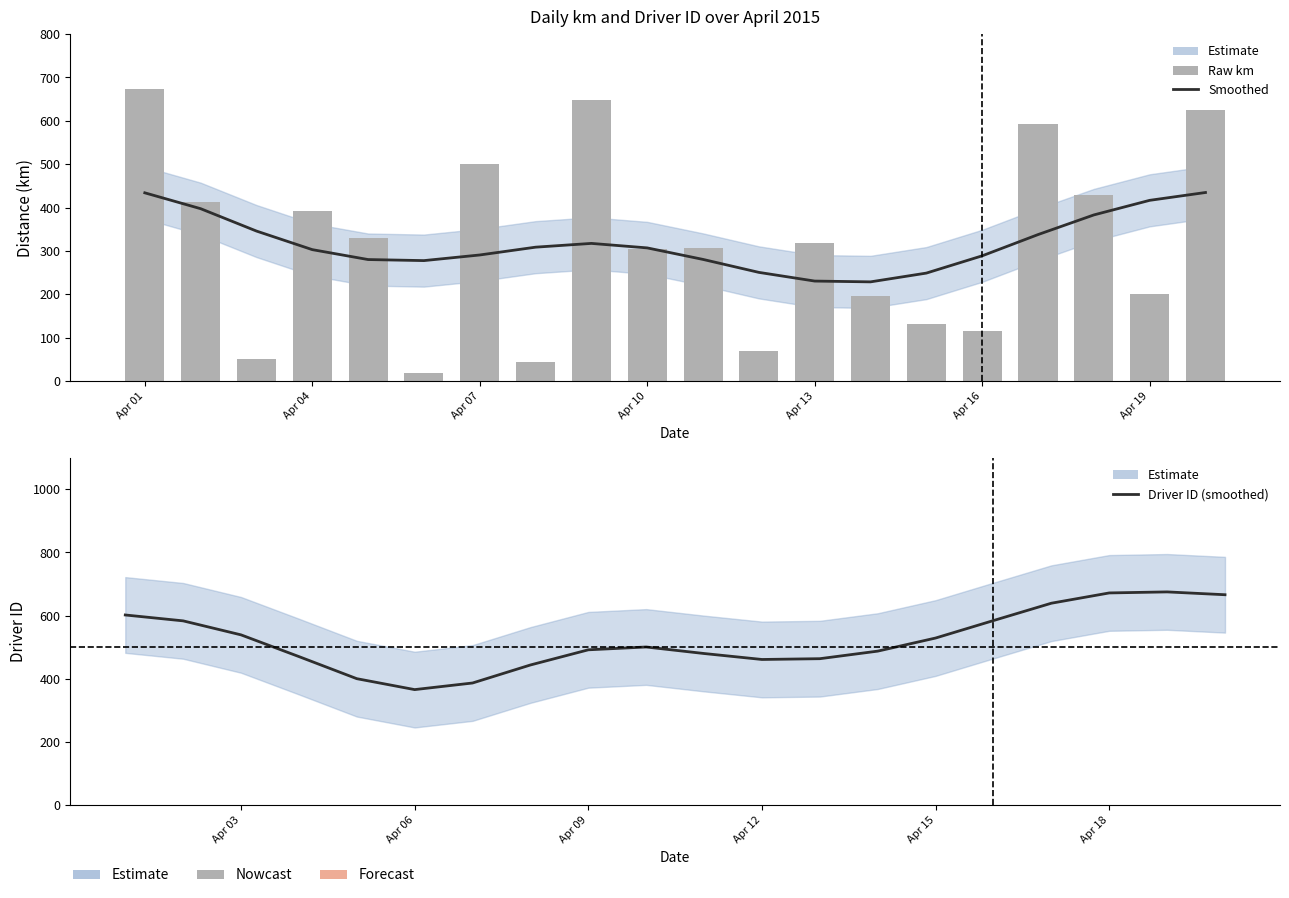

What is the value of the km (raw) bar at the 12th from the left?

70.4